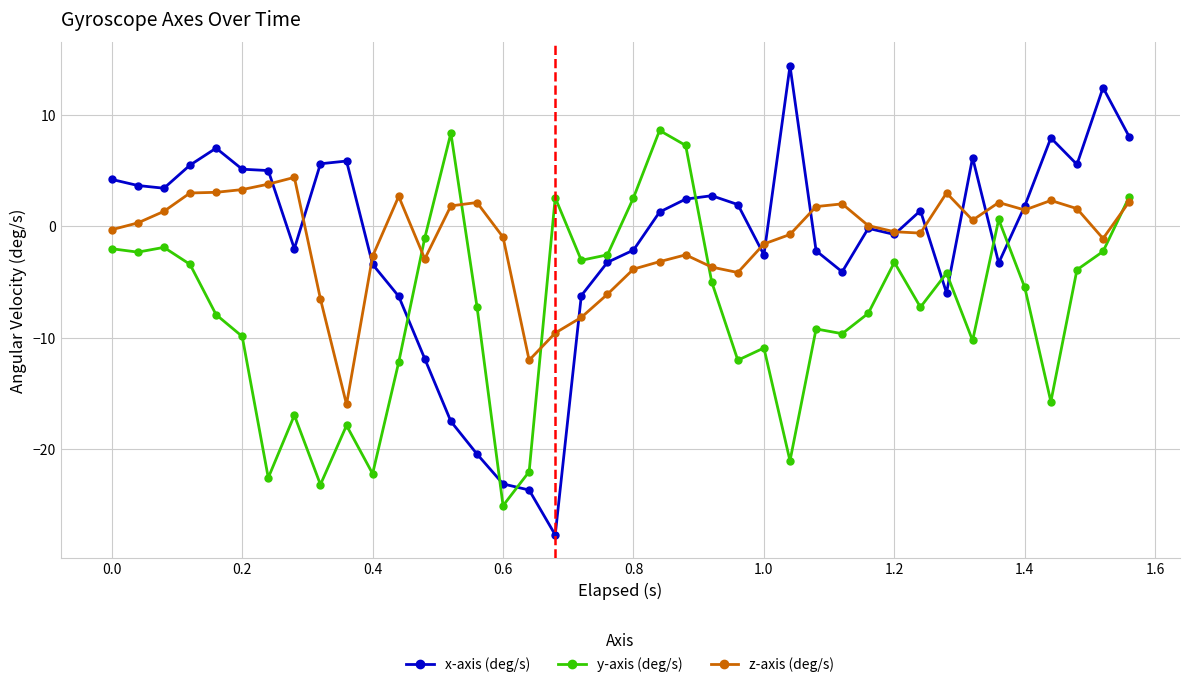

List the series in order of their peak value, highest first.

x-axis (deg/s), y-axis (deg/s), z-axis (deg/s)